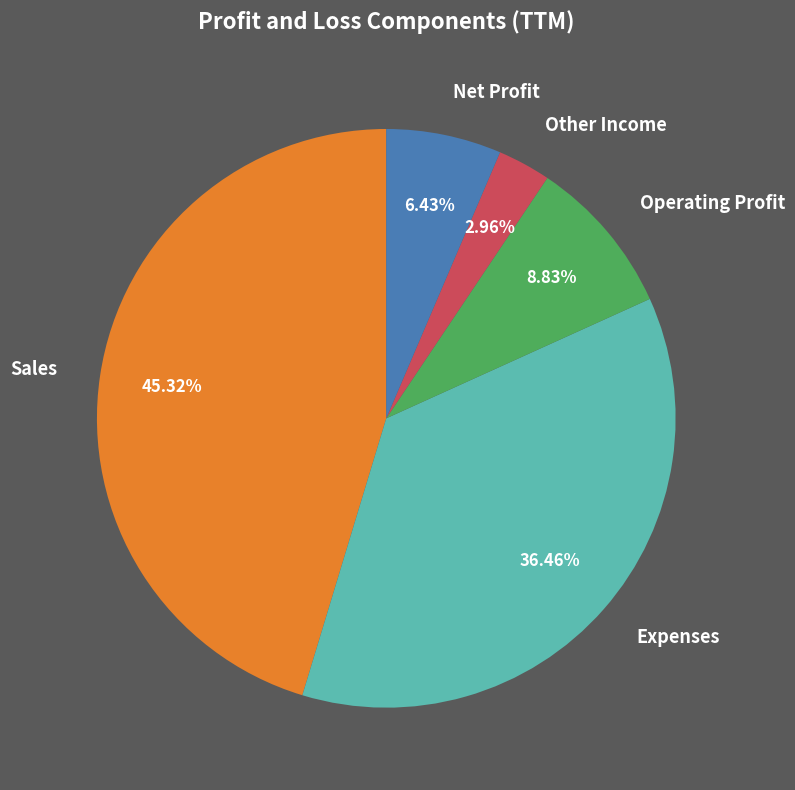

Count the number of slices in the pie.

5